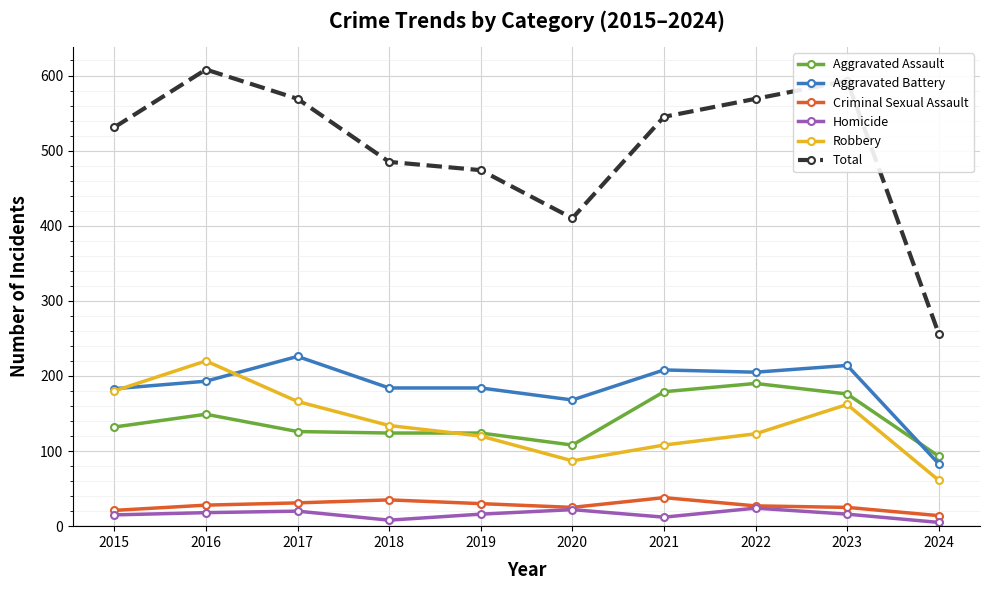

Rank the series by their maximum value, from highest to lowest.

Total, Aggravated Battery, Robbery, Aggravated Assault, Criminal Sexual Assault, Homicide